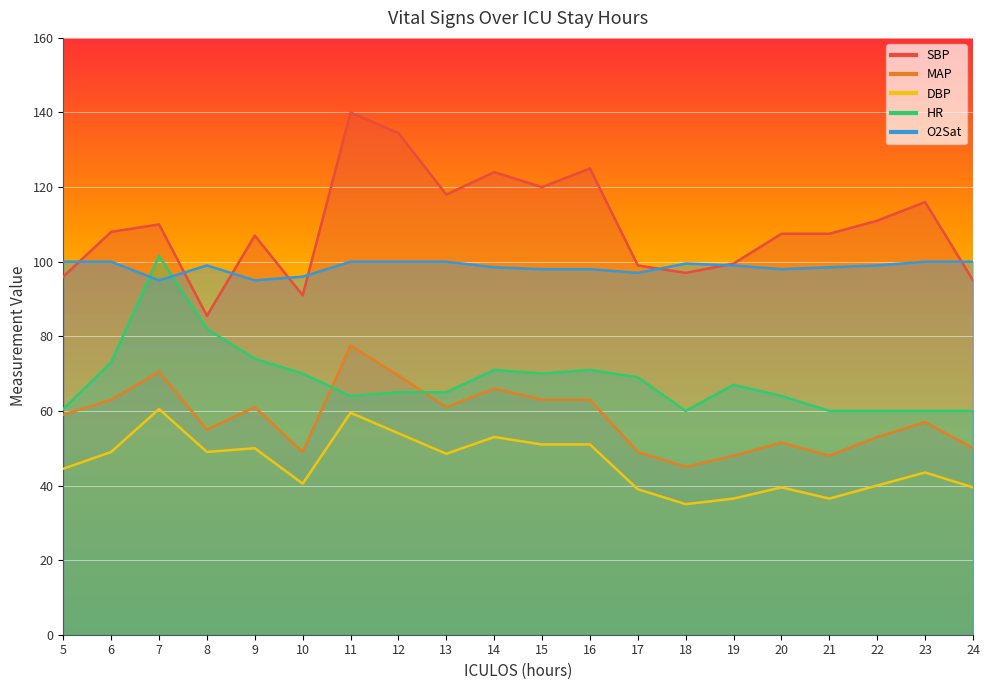

True or false: MAP and SBP cross at least once.

False